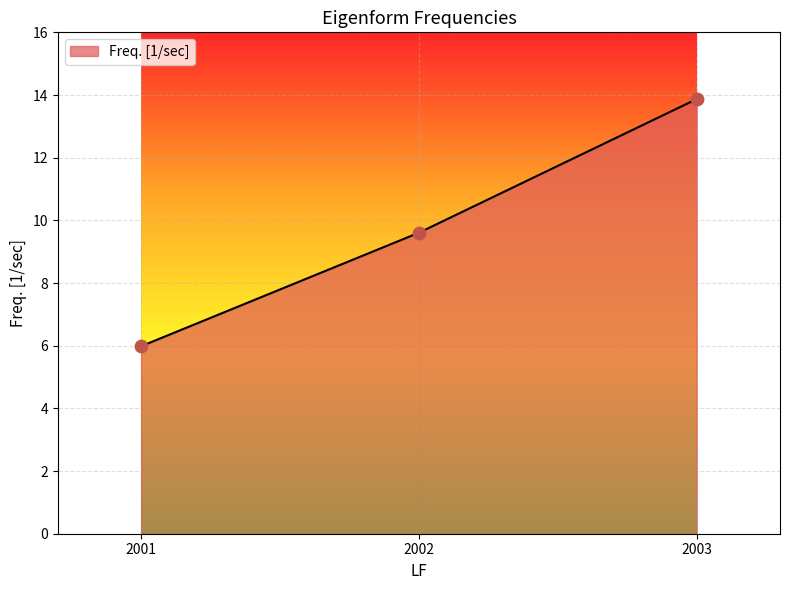

What is the ratio of the value at 2002 to the value at 2003?

0.7